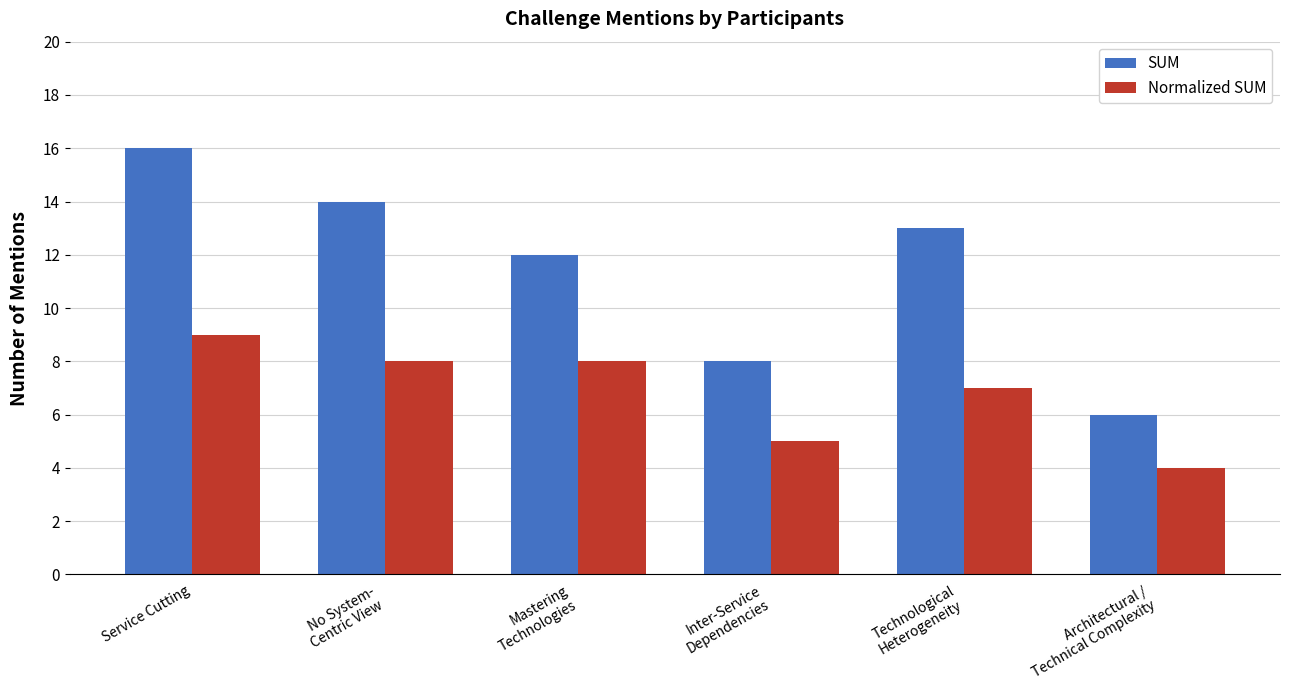

Which series has the widest spread of values?

SUM